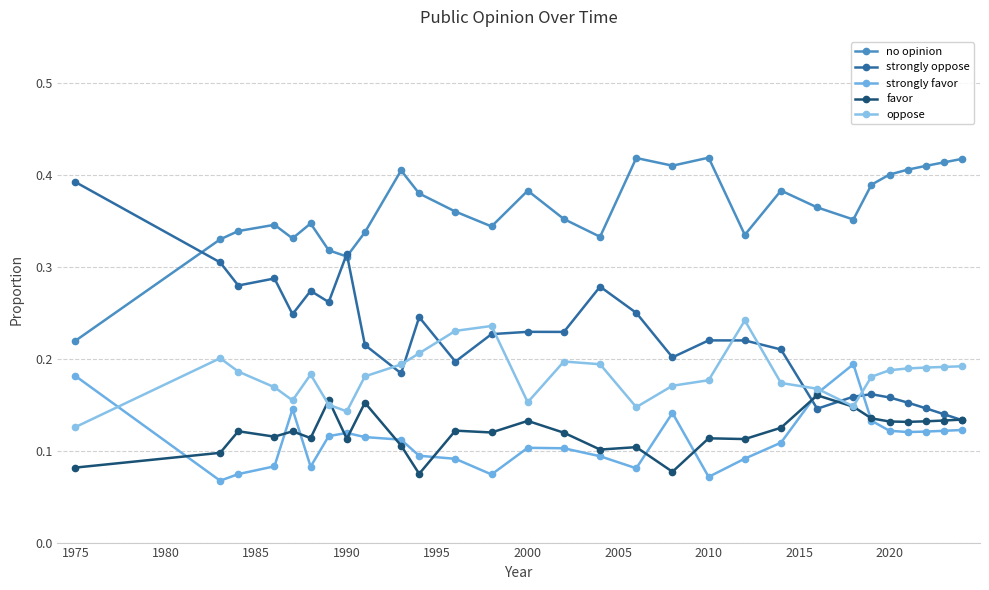

What is the value of the strongly oppose point at the 1st from the left?

0.4